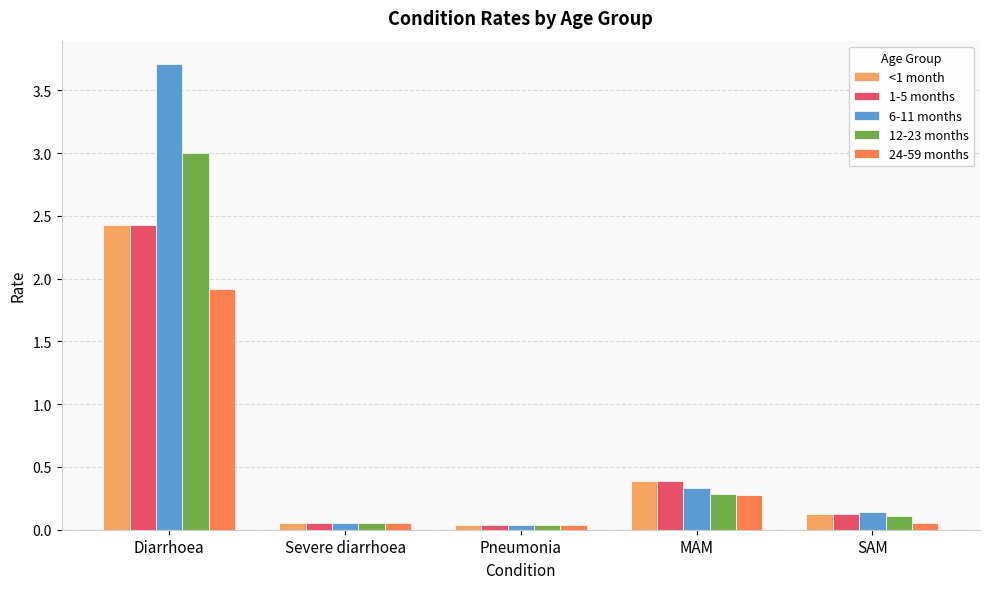

At which category is the sum across all series the highest?

Diarrhoea